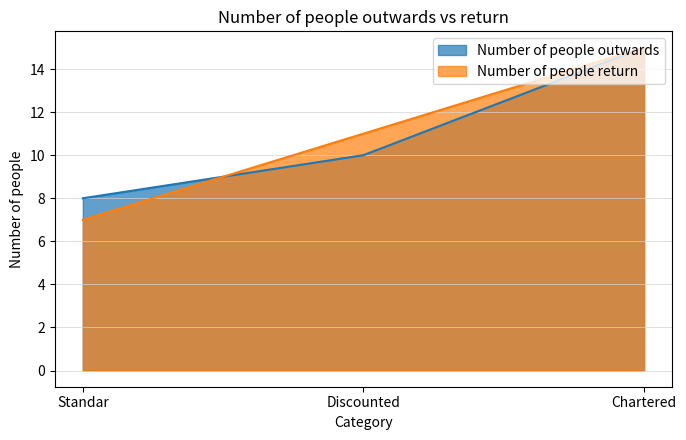

Between Standar and Chartered, which series saw the biggest shift?

Number of people return